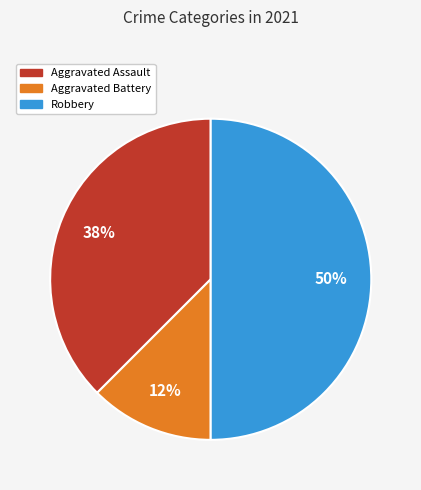

To the nearest percent, what is the average slice percentage?

33%